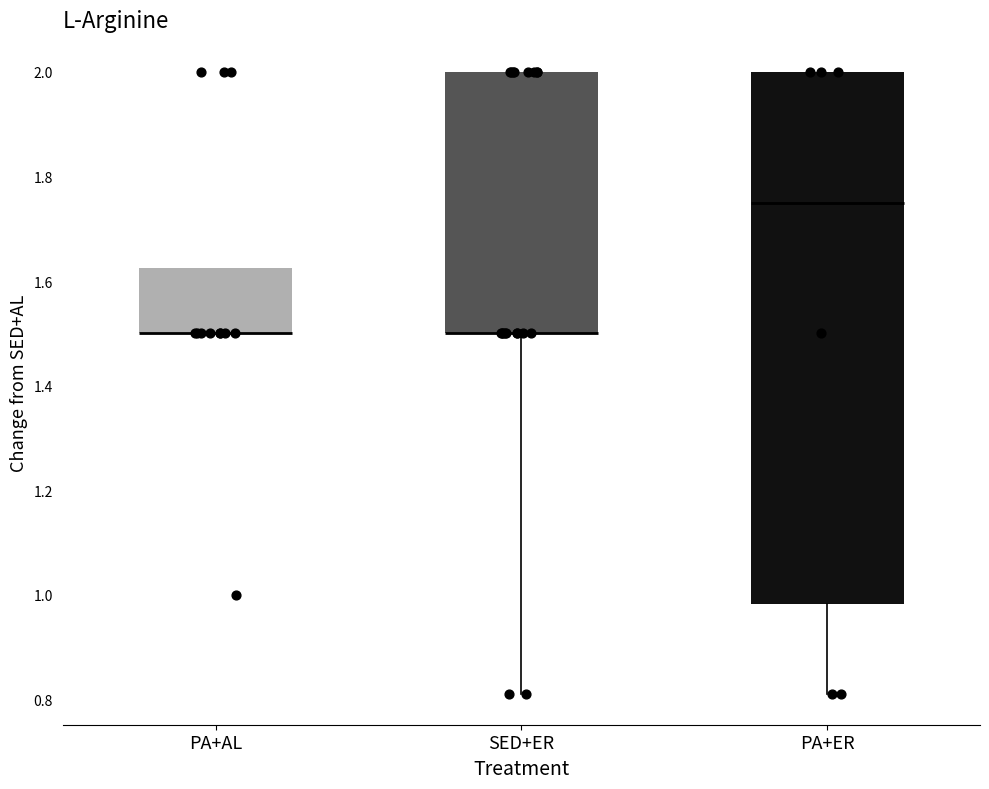

Reading left to right, transcribe this box plot: for each box, give where its median line is, the range the box spans, and where its two whiskers end, as read against the y-axis. The values are not printed on the chart, so give them approximately, as read against the axis.

PA+AL: median 1.50 (drawn on the box's lower edge), box 1.50 to 1.62, whiskers 1.50 to 1.62
SED+ER: median 1.50 (drawn on the box's lower edge), box 1.50 to 2.00, whiskers 0.82 to 2.00
PA+ER: median 1.76, box 0.98 to 2.00, whiskers 0.82 to 2.00